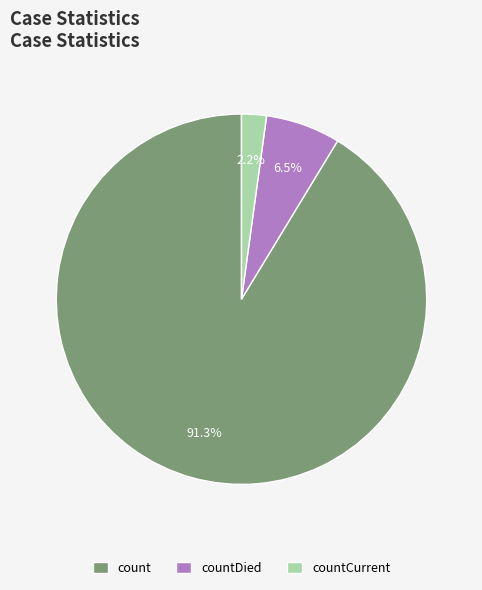

What percentage is the countCurrent slice, to the nearest percent?

2%